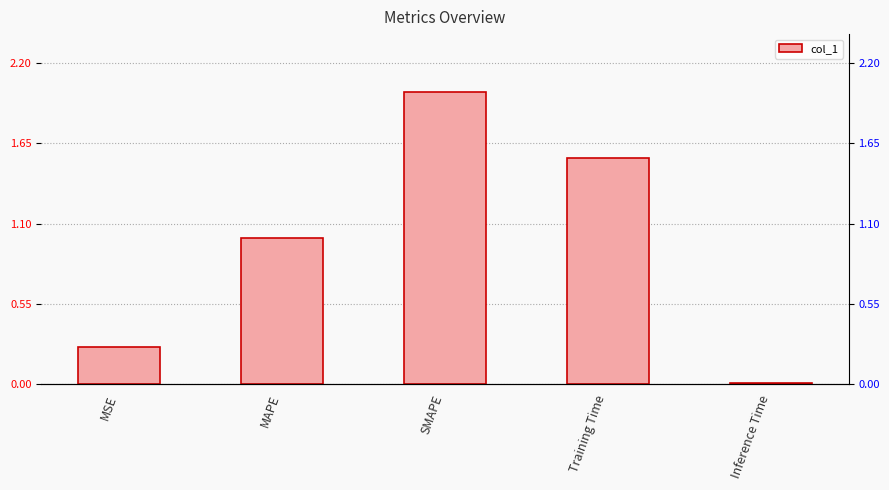

What position from the right is Training Time?

2